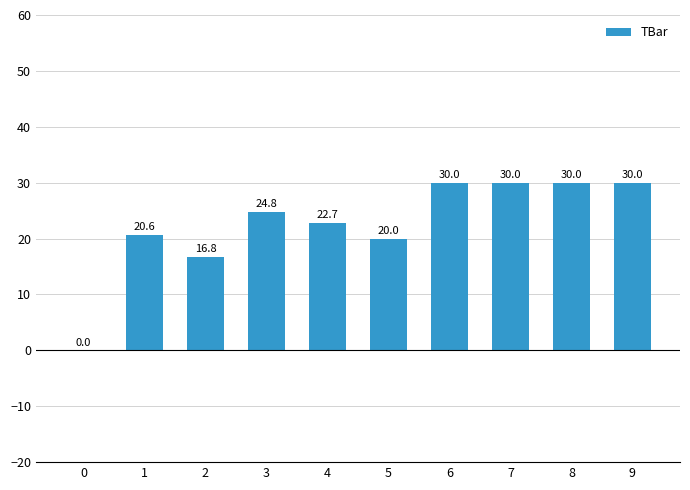

The value at 6 is 16.9. True or false?

False